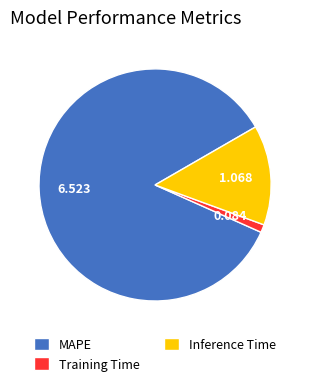

True or false: Training Time accounts for 1% of the total.

True